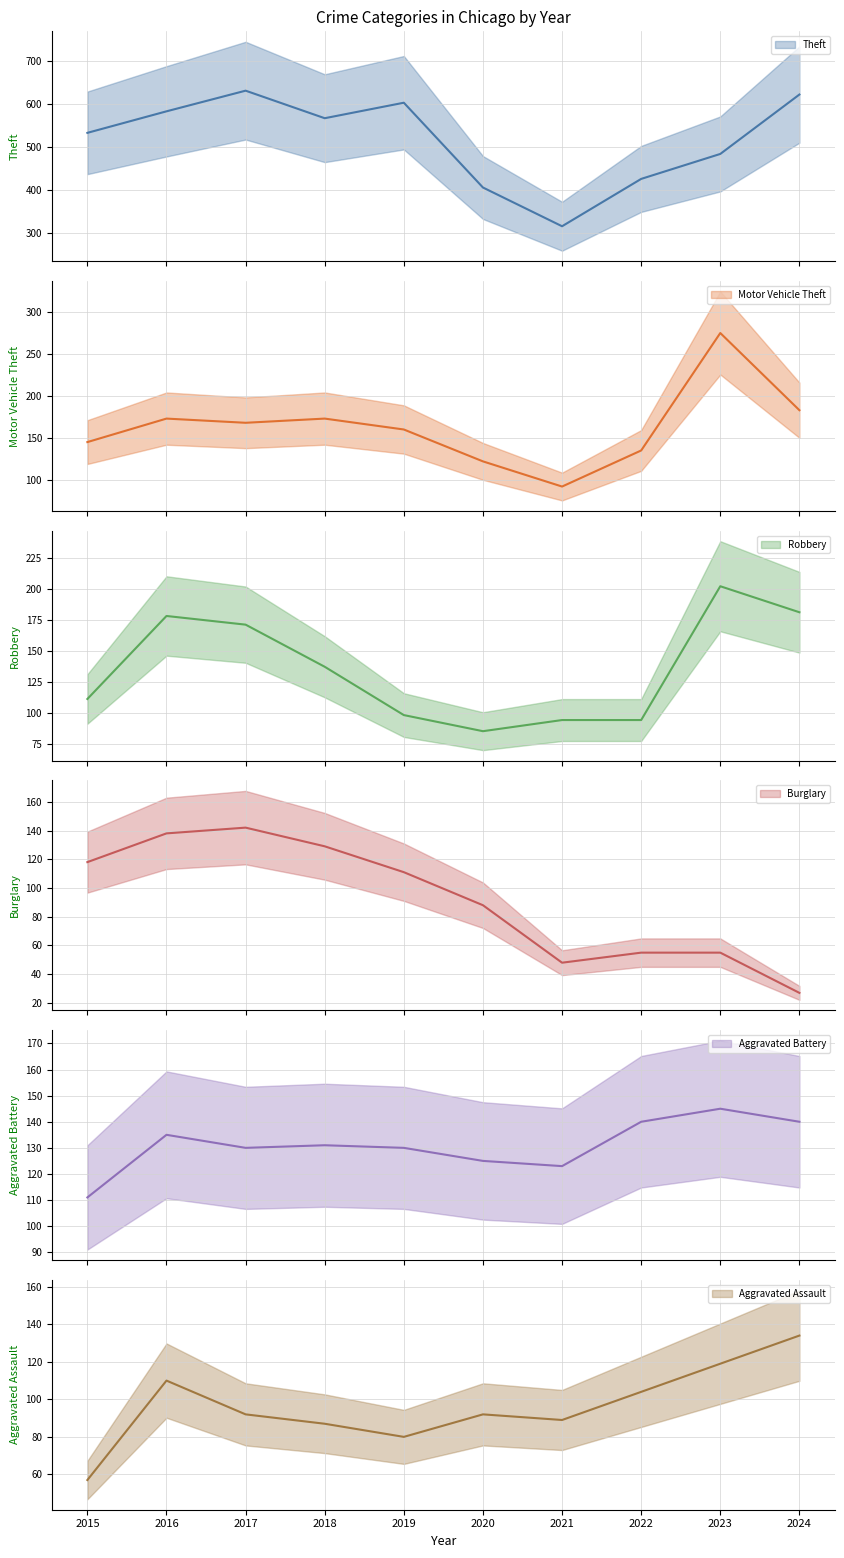

Which has a higher value, 2021 or 2017?

2017